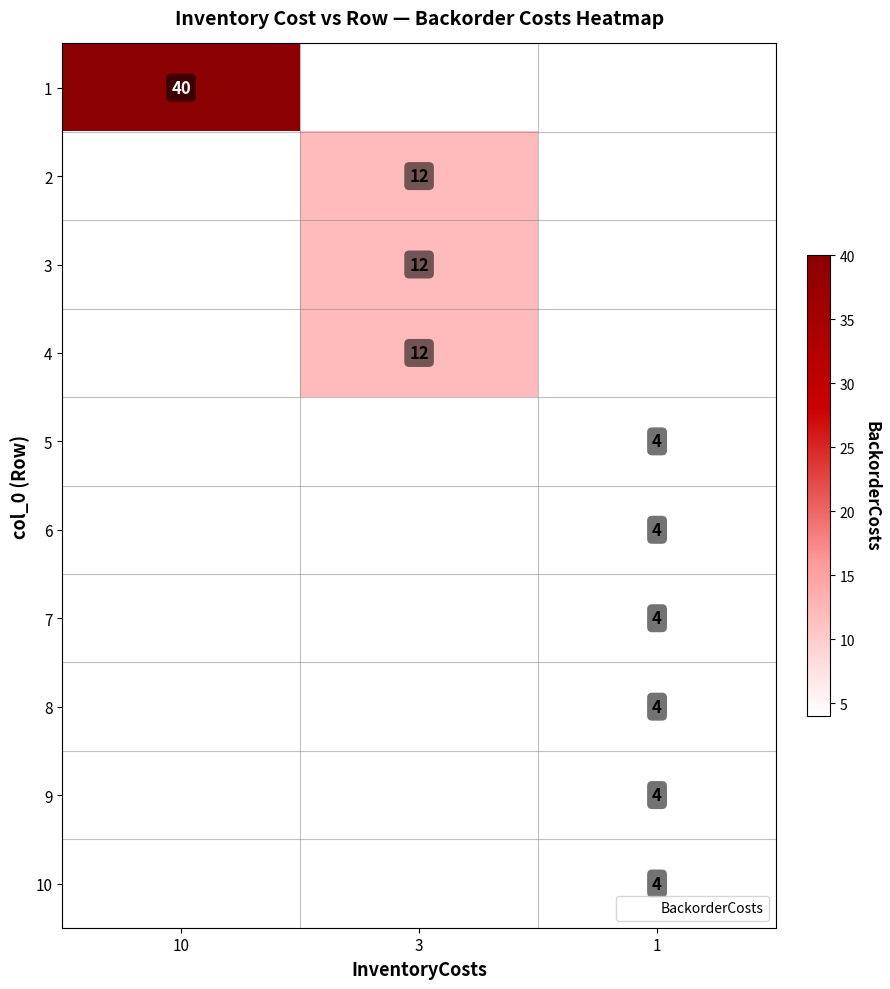

List the series in order of their peak value, highest first.

1, 2, 3, 4, 5, 6, 7, 8, 9, 10